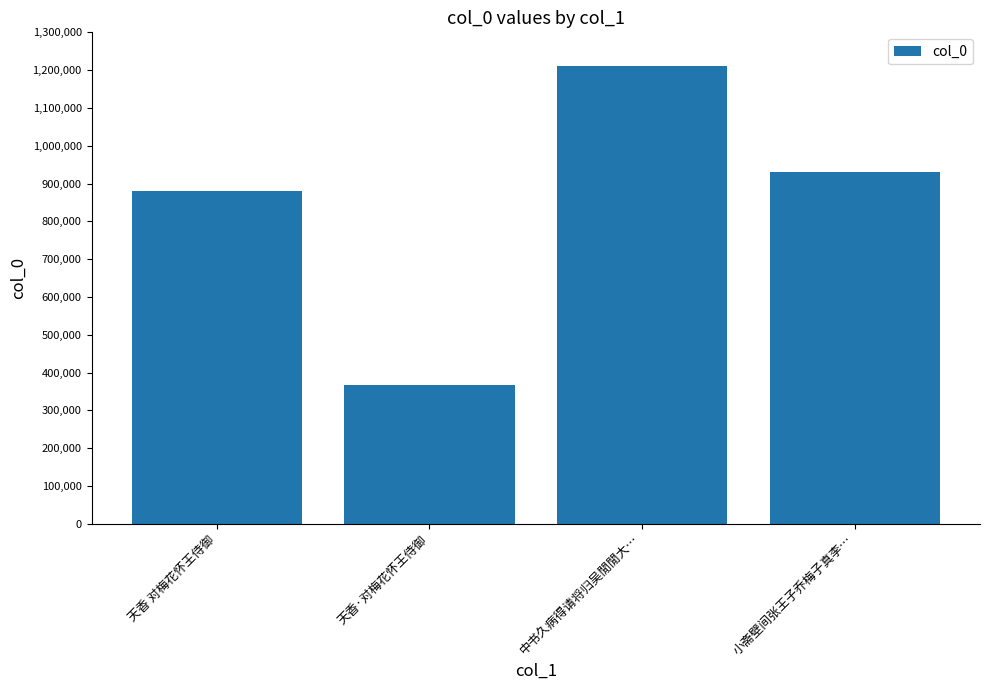

Reading right to left, what are all the values shown in this chart?

930614	1212107	366998	880668